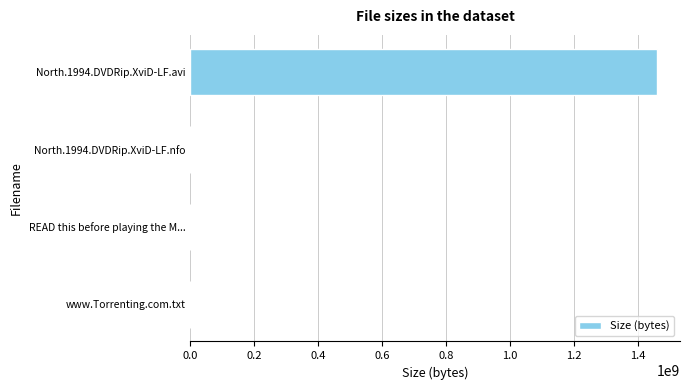

What is the greatest value displayed?

1460000000